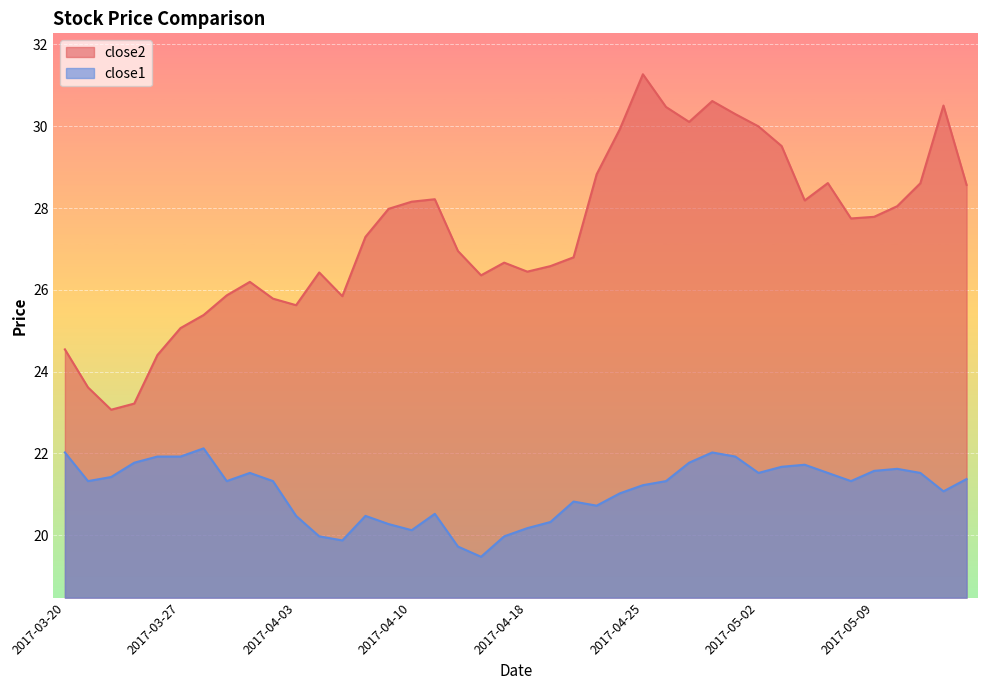

Reading right to left, transcribe all the data shown in this chart.

close2: 28.6	30.5	28.6	28.0	27.8	27.7	28.6	28.2	29.5	30.0	30.3	30.6	30.1	30.5	31.3	29.9	28.8	26.8	26.6	26.4	26.7	26.4	26.9	28.2	28.2	28.0	27.3	25.8	26.4	25.6	25.8	26.2	25.9	25.4	25.1	24.4	23.2	23.1	23.6	24.5
close1: 21.4	21.1	21.5	21.6	21.6	21.3	21.5	21.7	21.7	21.5	21.9	22.0	21.8	21.3	21.2	21.0	20.7	20.8	20.3	20.2	20.0	19.5	19.7	20.5	20.1	20.3	20.5	19.9	20.0	20.5	21.3	21.5	21.3	22.1	21.9	21.9	21.8	21.4	21.3	22.0